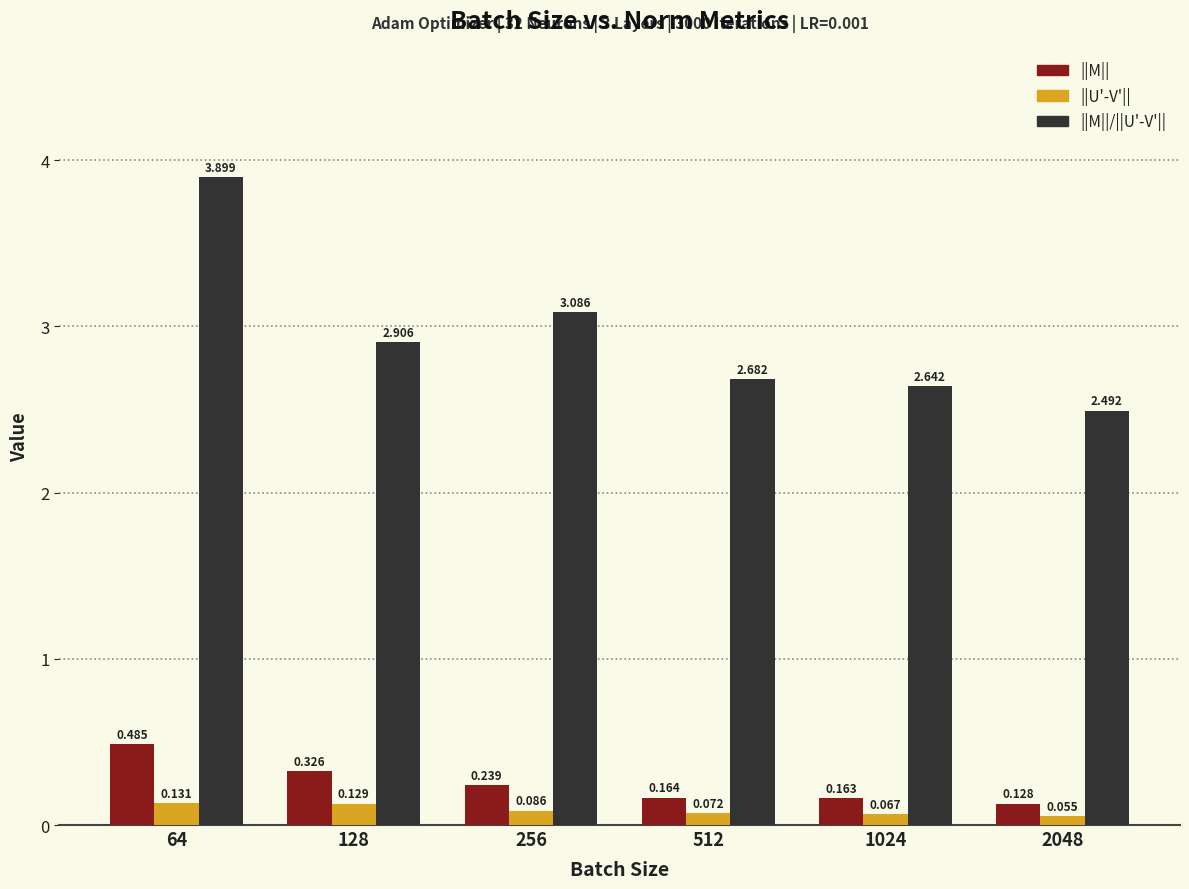

Rank the series at 2048 from highest to lowest value.

||M||/||U'-V'||, ||M||, ||U'-V'||